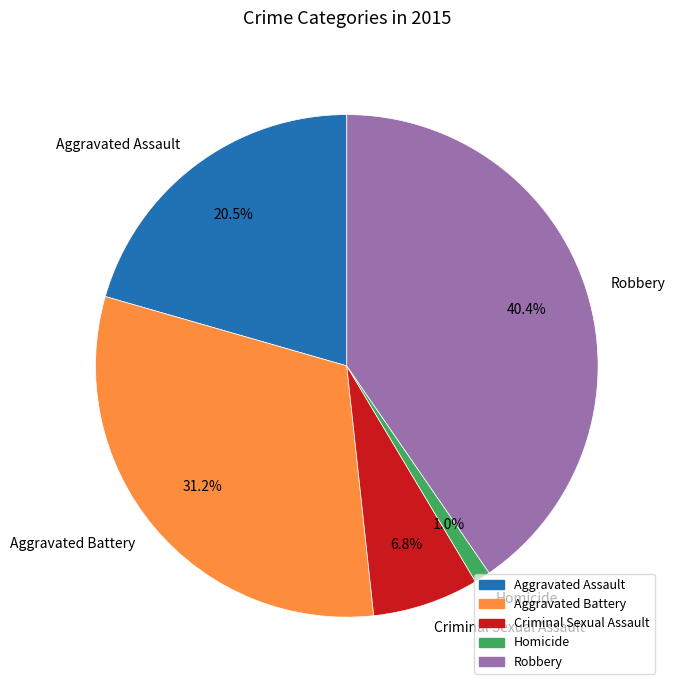

Between Robbery and Aggravated Battery, which is larger?

Robbery